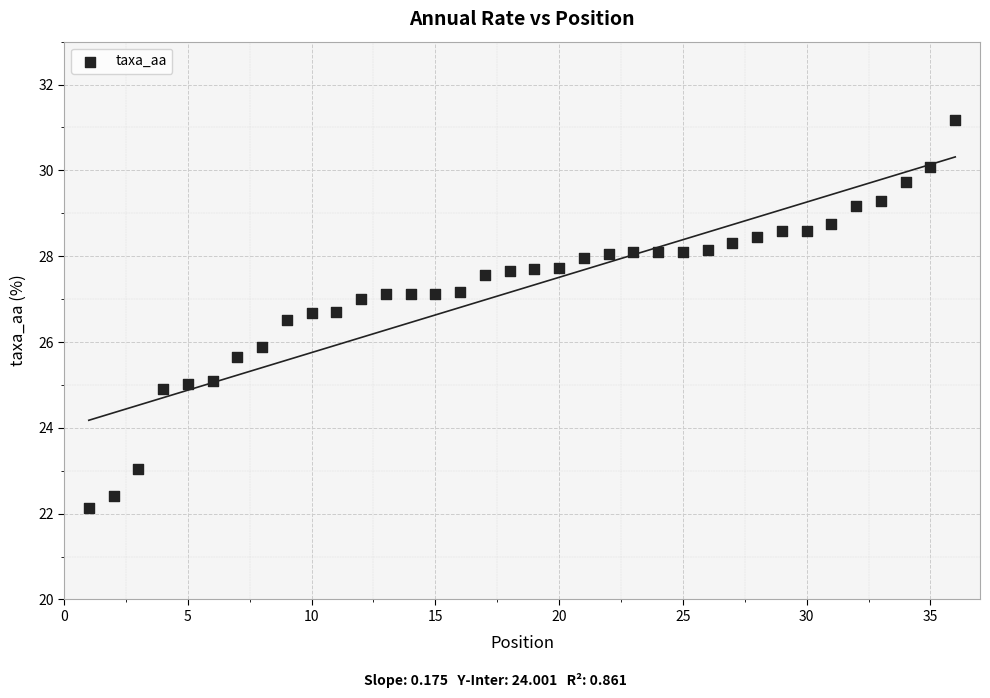

What is the range of Y values (max minus min)?

9.0